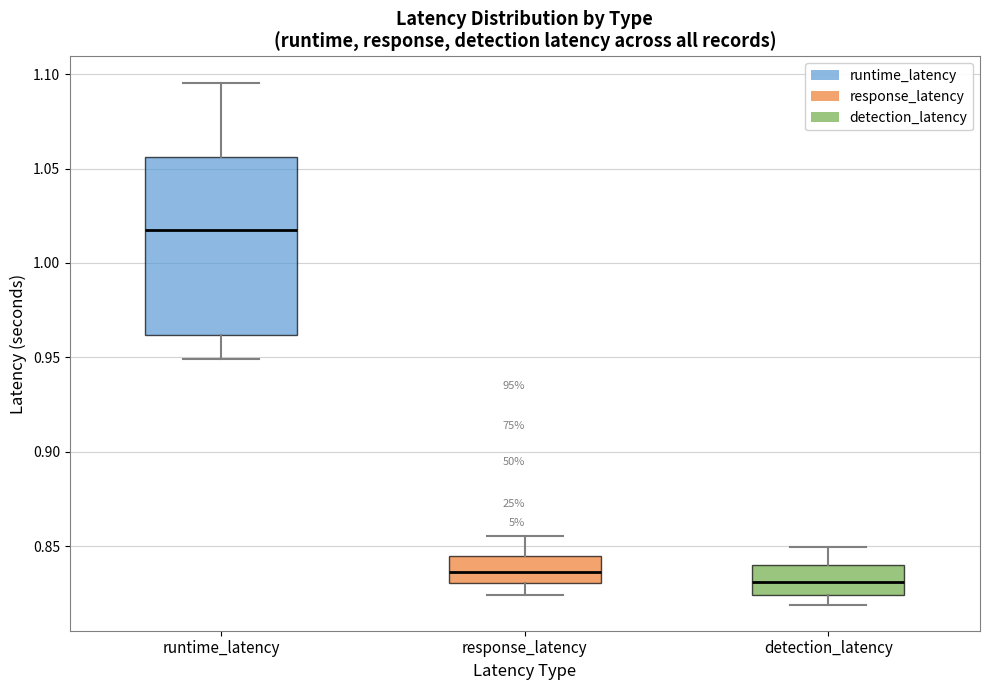

Reading left to right, transcribe this box plot: for each box, give where its median line is, the range the box spans, and where its two whiskers end, as read against the y-axis. The values are not printed on the chart, so give them approximately, as read against the axis.

runtime_latency: median 1.015, box 0.960 to 1.055, whiskers 0.950 to 1.095
response_latency: median 0.835, box 0.830 to 0.845, whiskers 0.825 to 0.855
detection_latency: median 0.830, box 0.825 to 0.840, whiskers 0.820 to 0.850